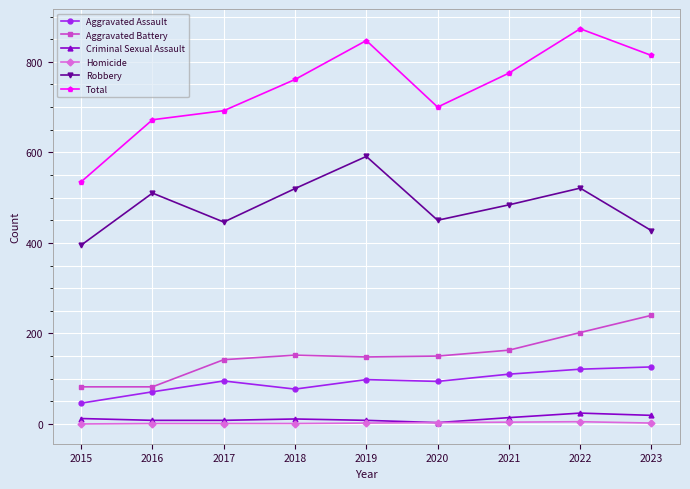

List the series in order of their peak value, lowest first.

Homicide, Criminal Sexual Assault, Aggravated Assault, Aggravated Battery, Robbery, Total